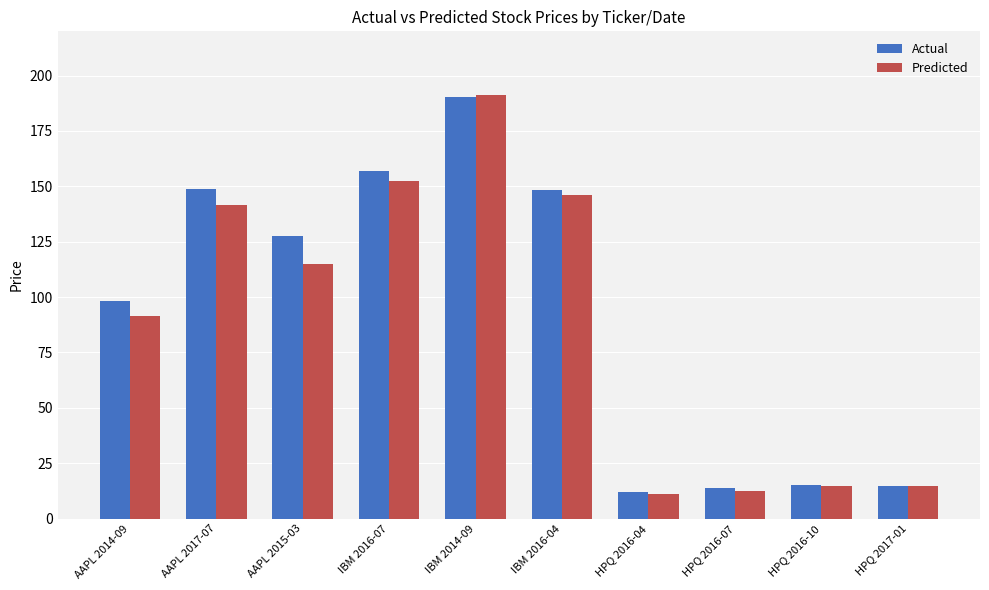

At how many categories does at least one series exceed 95?

6